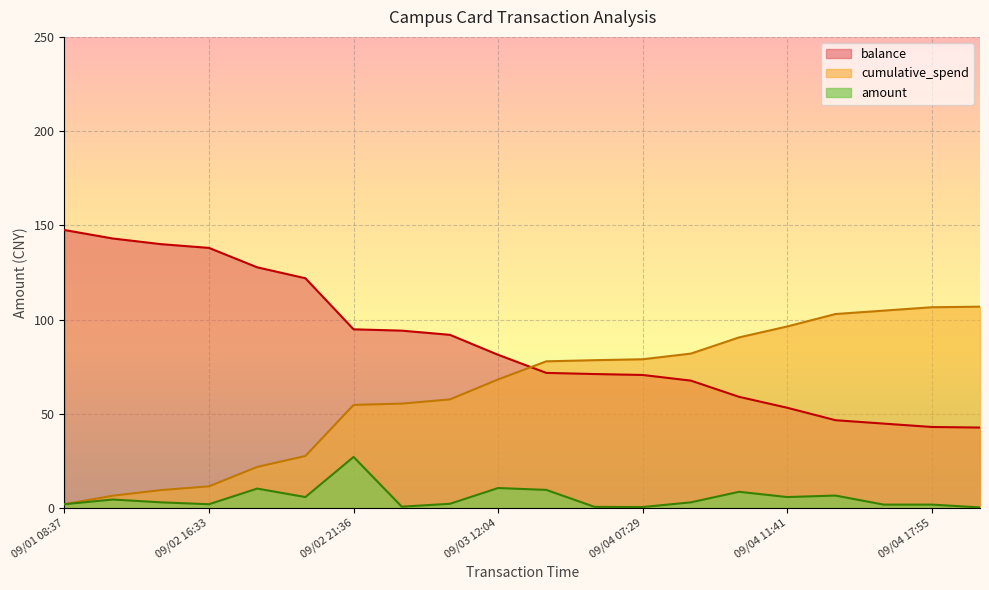

What is the value of the balance point at the 19th from the left?

43.0